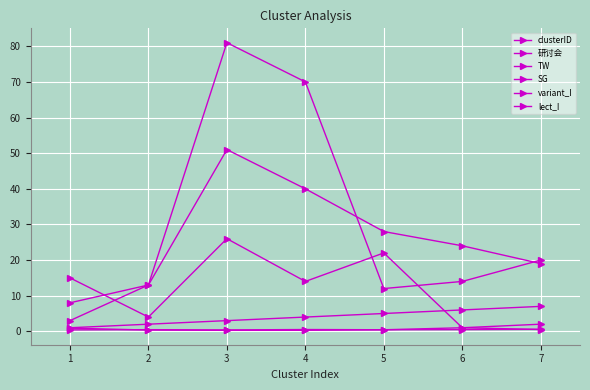

What is the difference between the highest and lowest values at 3?

80.7